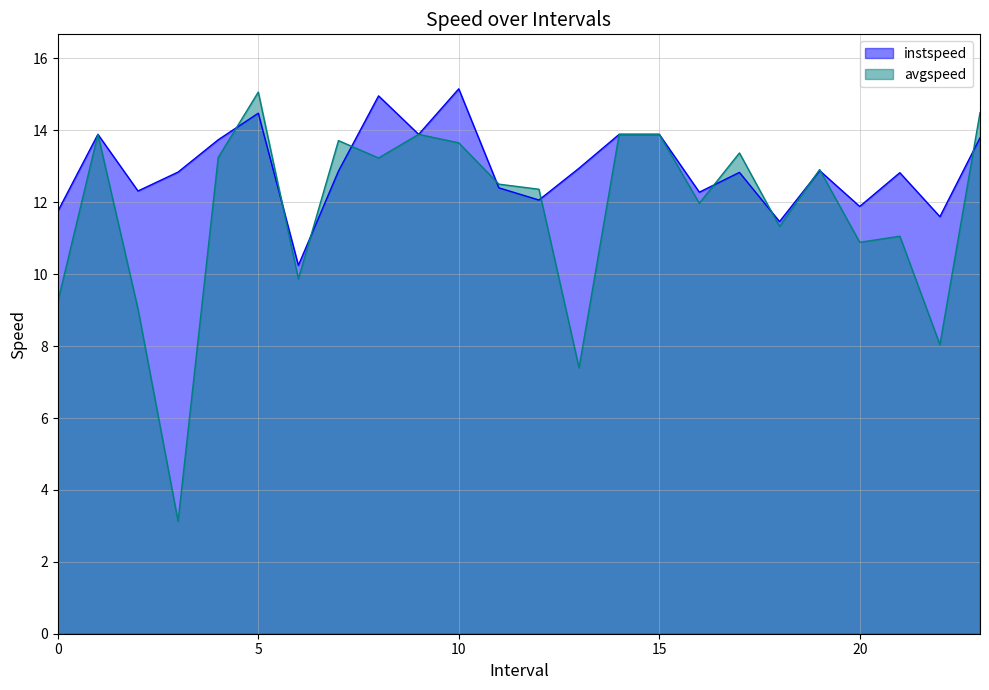

Rank the series by their average value, from highest to lowest.

instspeed, avgspeed